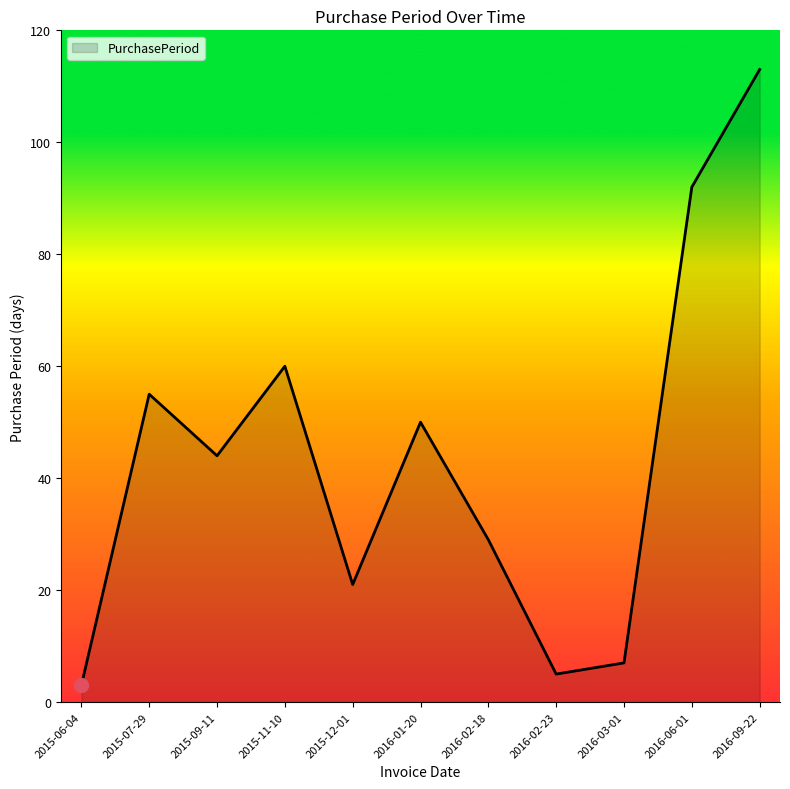

Approximately how many times larger is the value at 2016-02-23 compared to 2015-11-10?

0.1